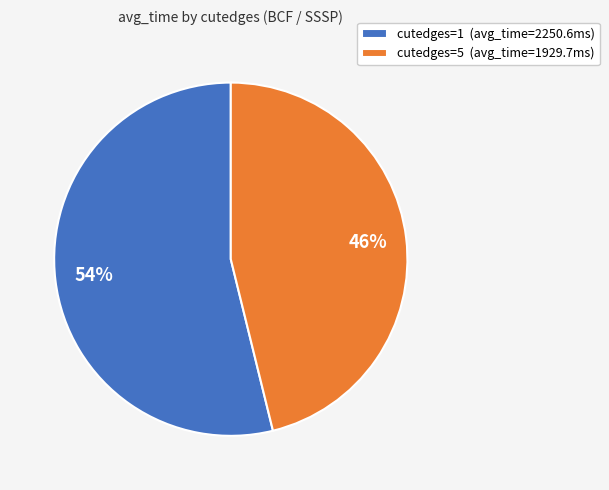

The cutedges=5 slice represents 46% of the pie. True or false?

True